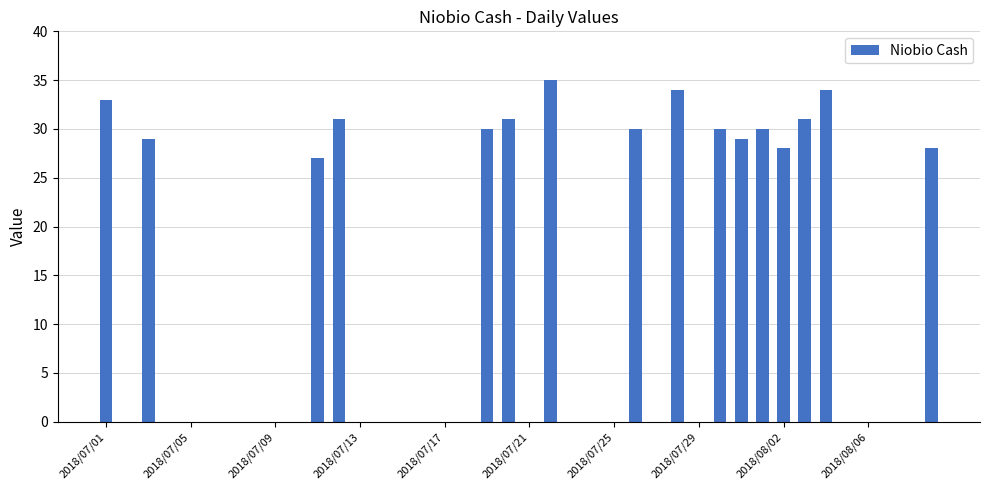

What is the sum of all values?

490